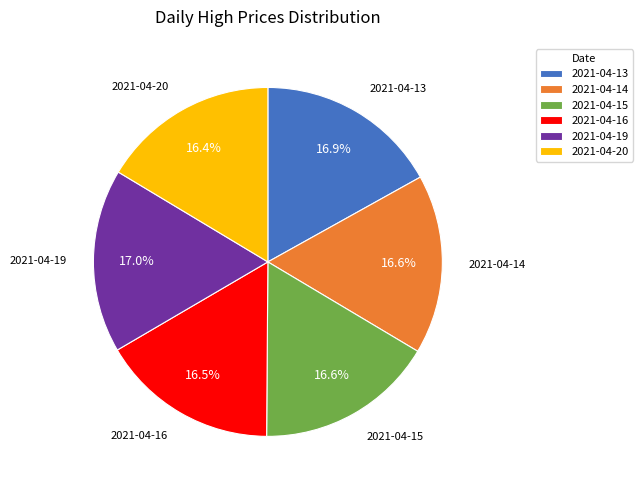

What percentage do 2021-04-16 and 2021-04-19 together represent?

33.5%